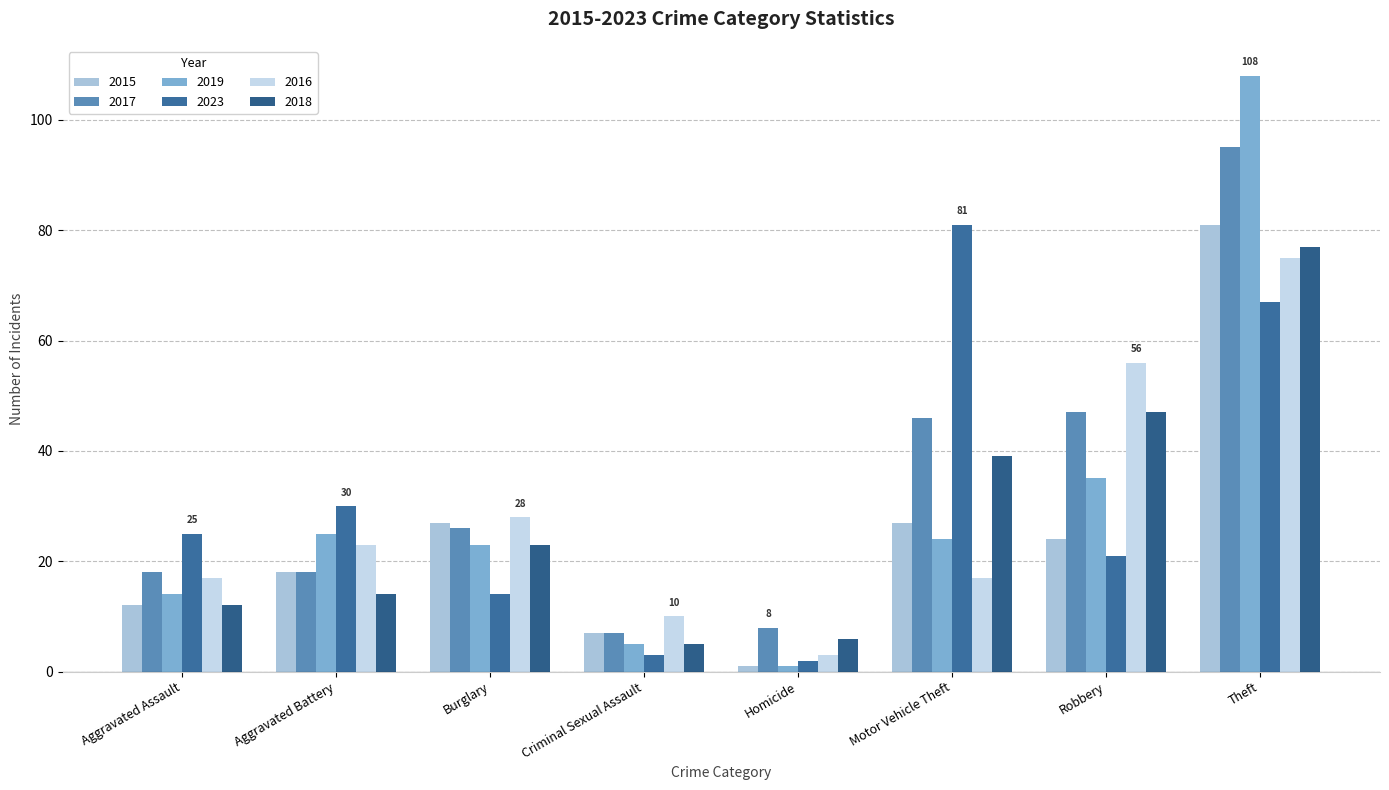

Rank the series by their maximum value, from lowest to highest.

2016, 2018, 2015, 2023, 2017, 2019